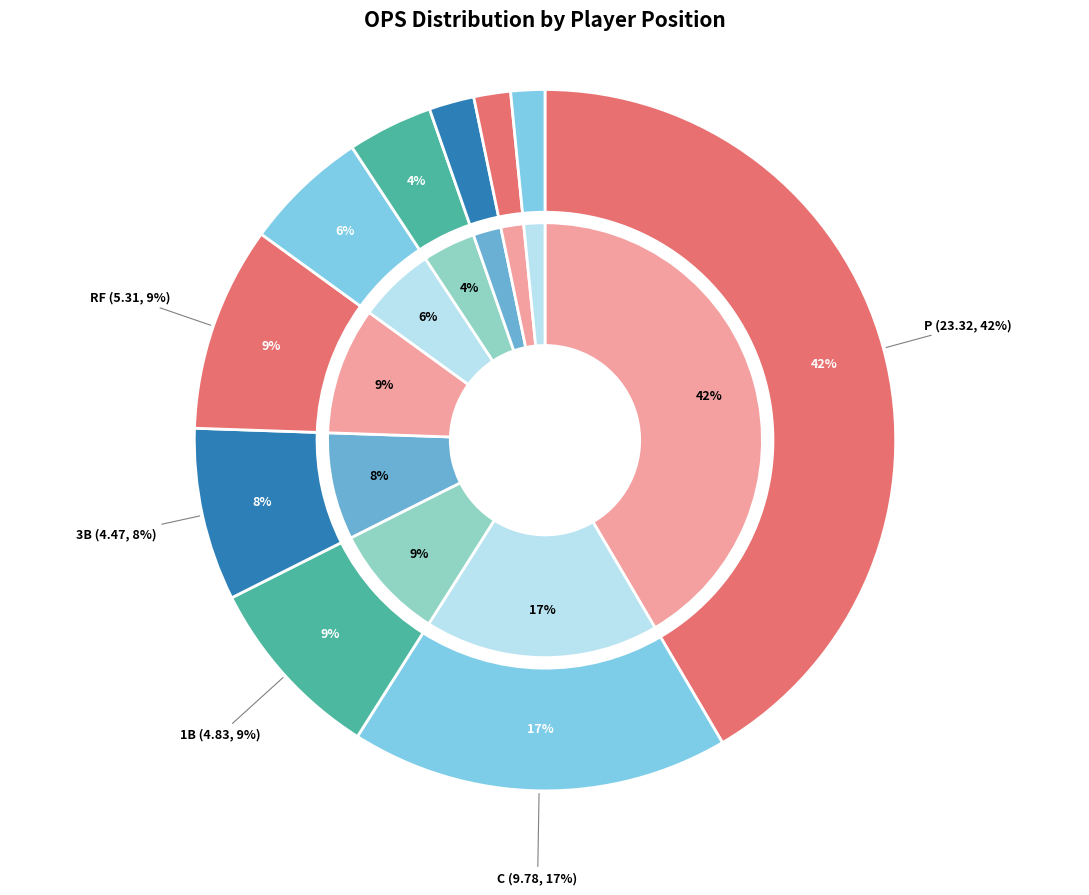

Count the number of slices in the pie.

10